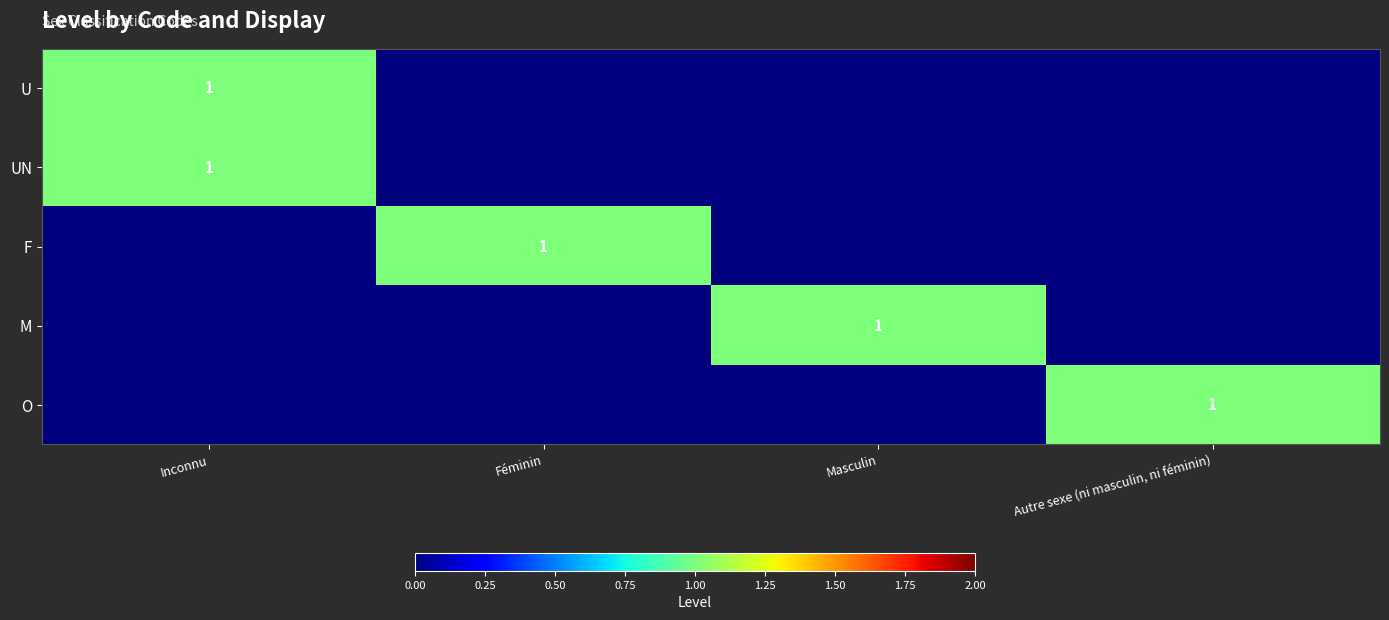

List the labels in order of U value, largest first.

Inconnu, Féminin, Masculin, Autre sexe (ni masculin, ni féminin)